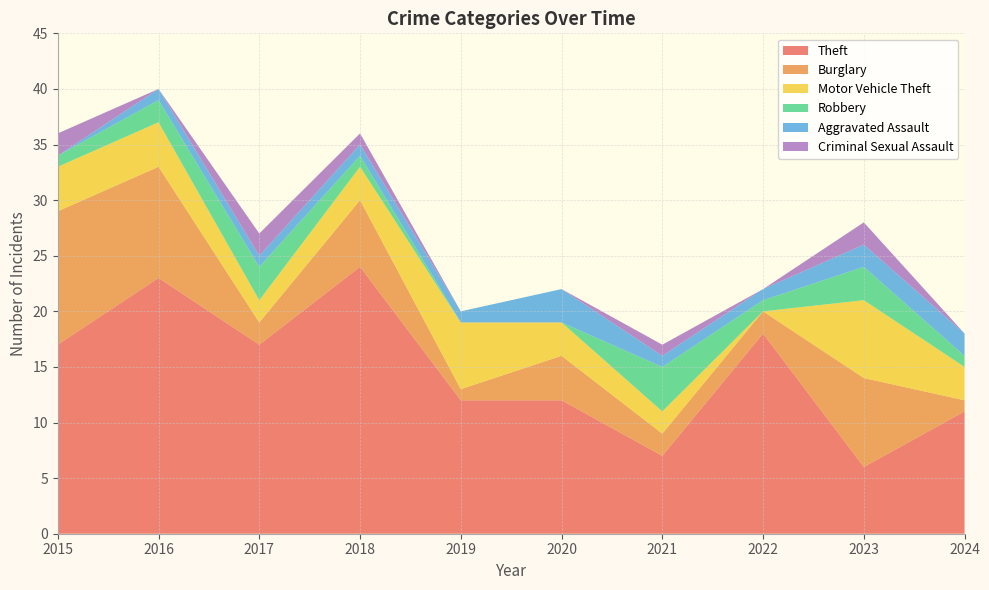

Reading left to right, transcribe all the data shown in this chart.

Theft: 17	23	17	24	12	12	7	18	6	11
Burglary: 12	10	2	6	1	4	2	2	8	1
Motor Vehicle Theft: 4	4	2	3	6	3	2	0	7	3
Robbery: 1	2	3	1	0	0	4	1	3	1
Aggravated Assault: 0	1	1	1	1	3	1	1	2	2
Criminal Sexual Assault: 2	0	2	1	0	0	1	0	2	0